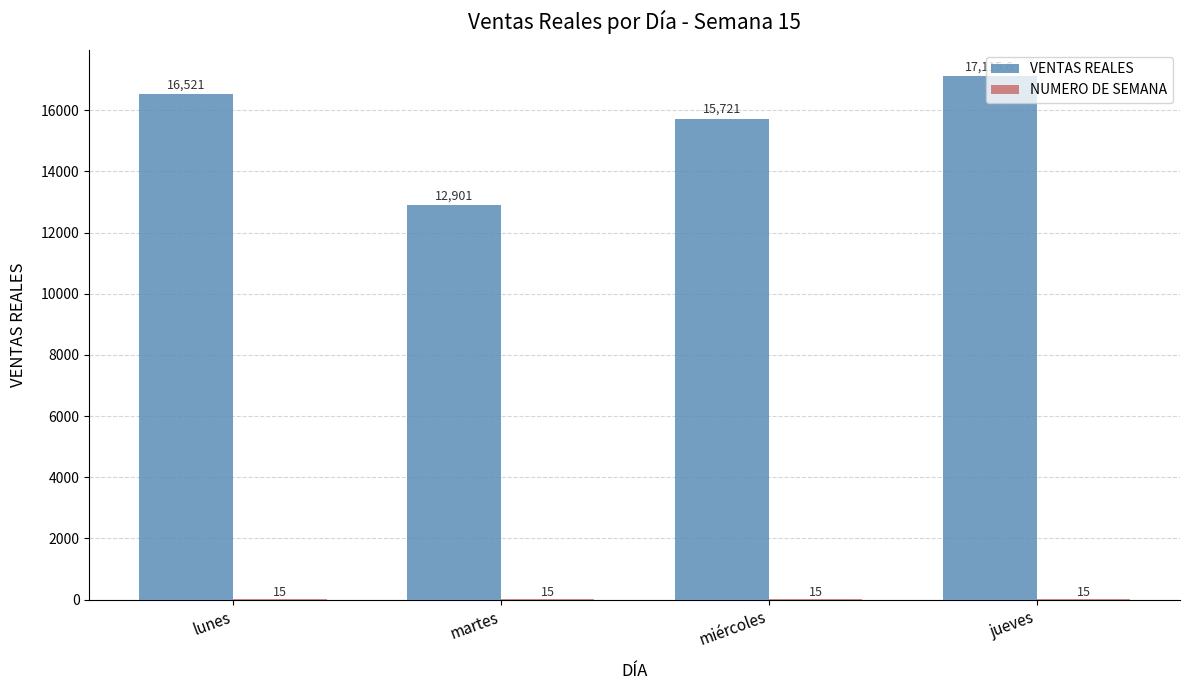

What is the greatest value displayed?

17115.6